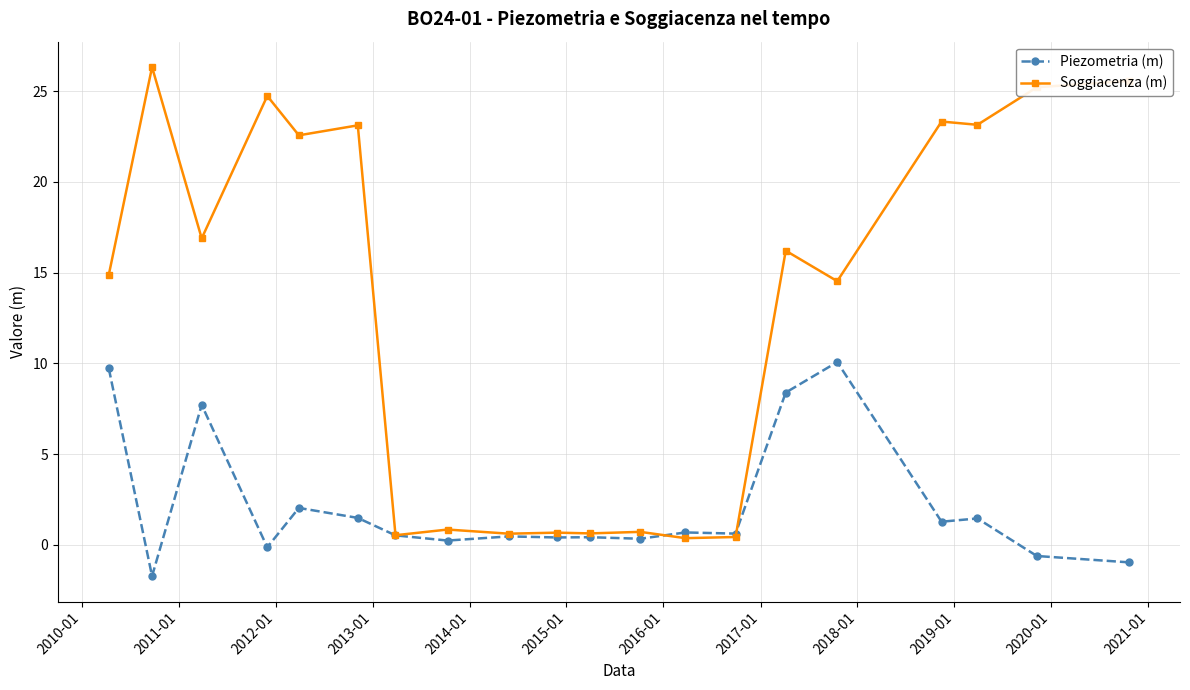

Which series has the widest spread of values?

Soggiacenza (m)